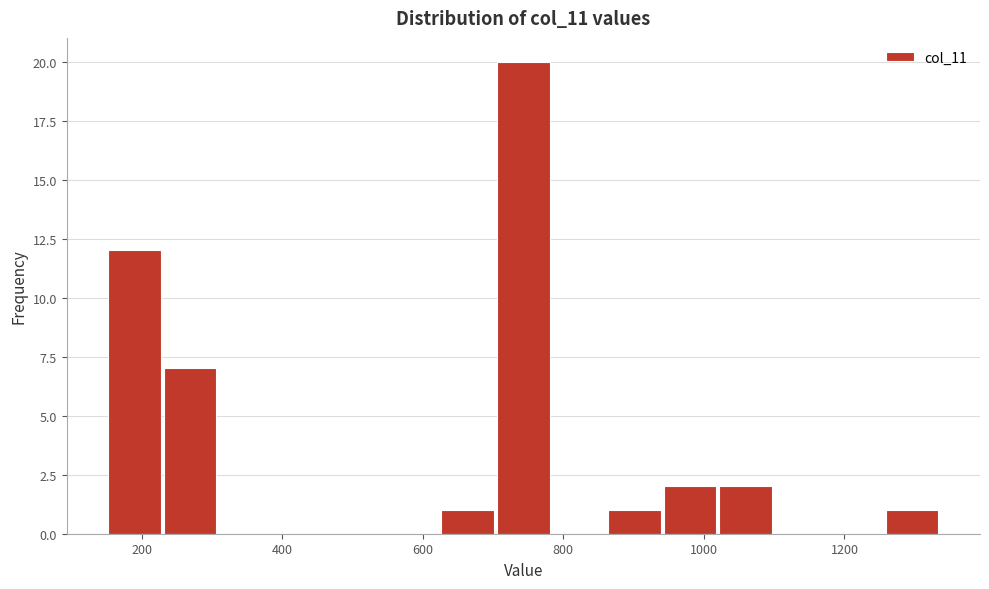

Around what value on the x-axis is the tallest bar? Give the approximate position of its centre, as read against the axis.

740